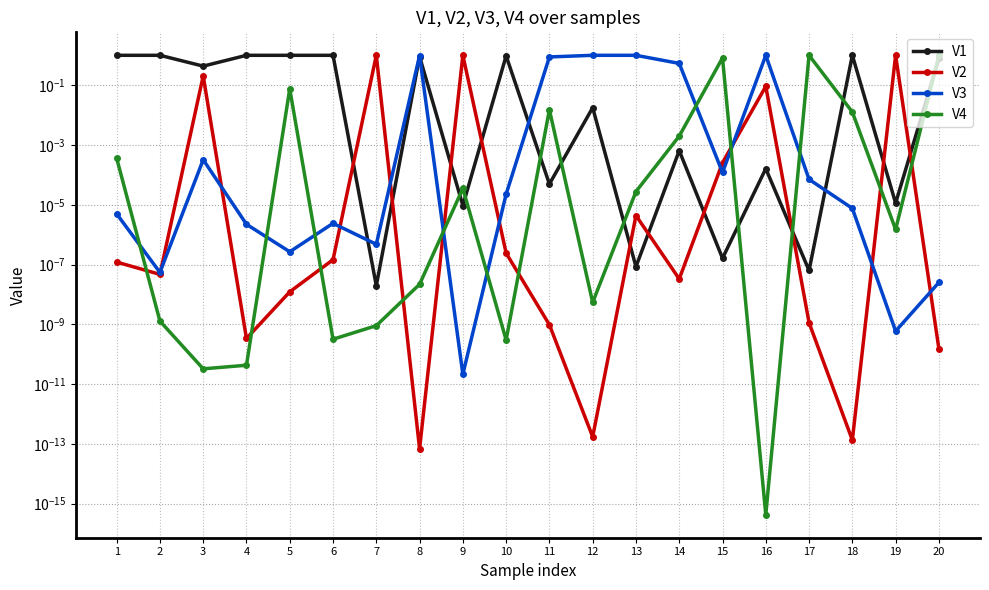

Which series has the widest spread of values?

V4